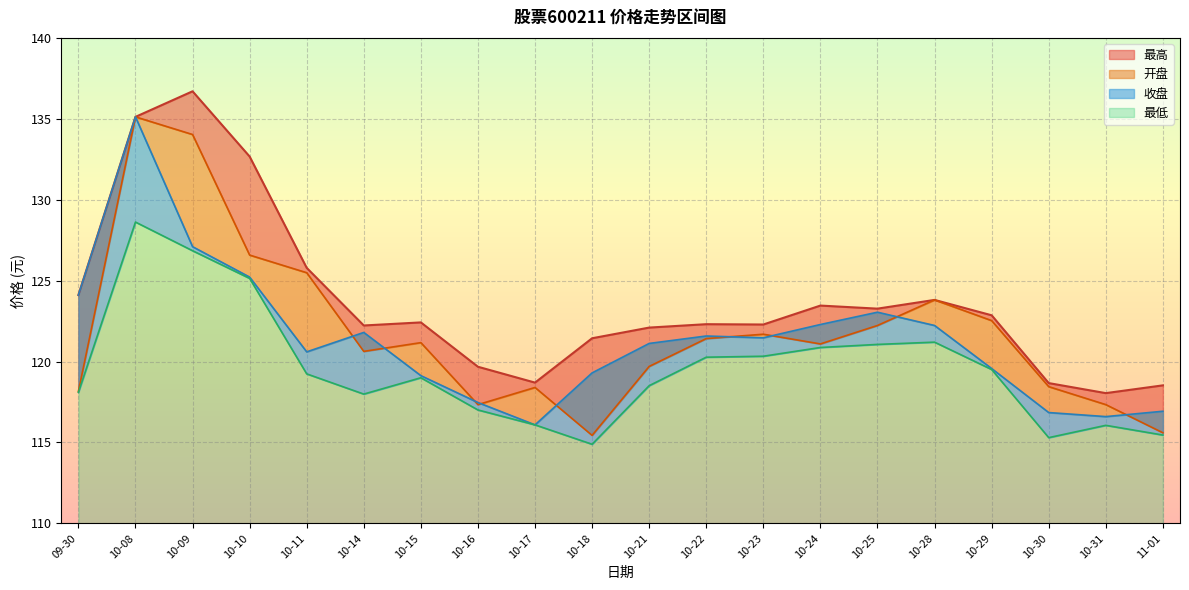

What are all the series names shown in the legend?

最高, 开盘, 收盘, 最低